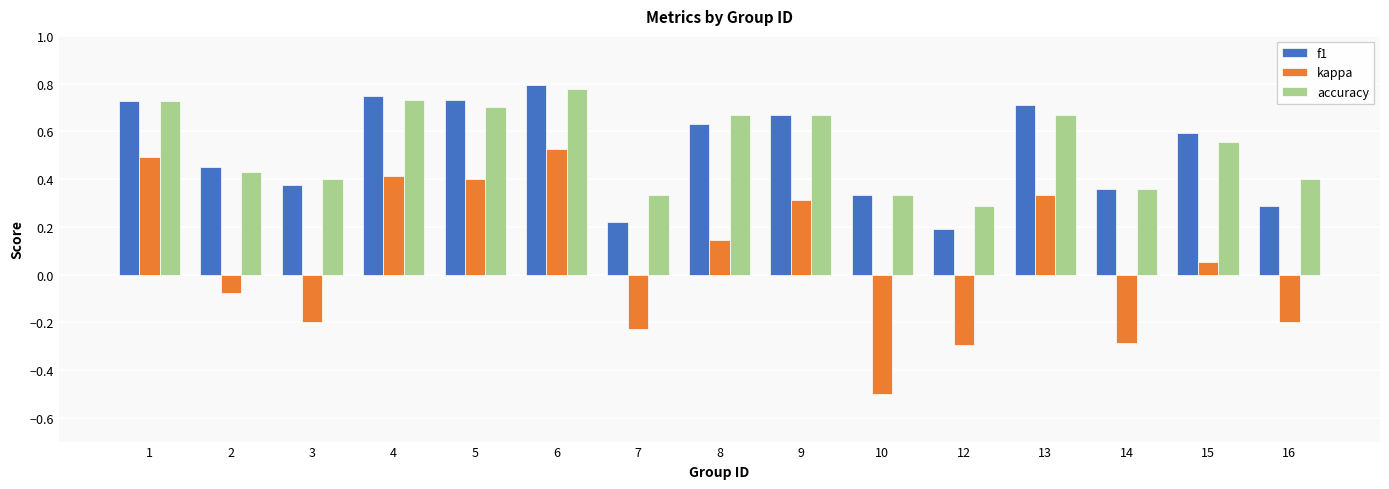

How many accuracy values are between 0 and 1?

15